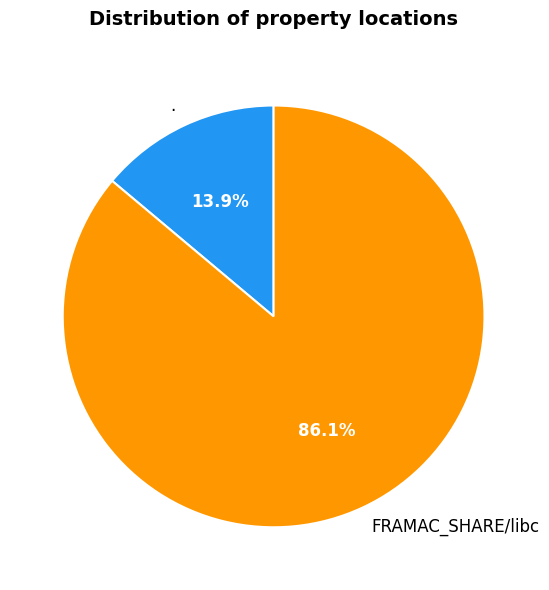

Which category has the biggest portion of the pie?

FRAMAC_SHARE/libc